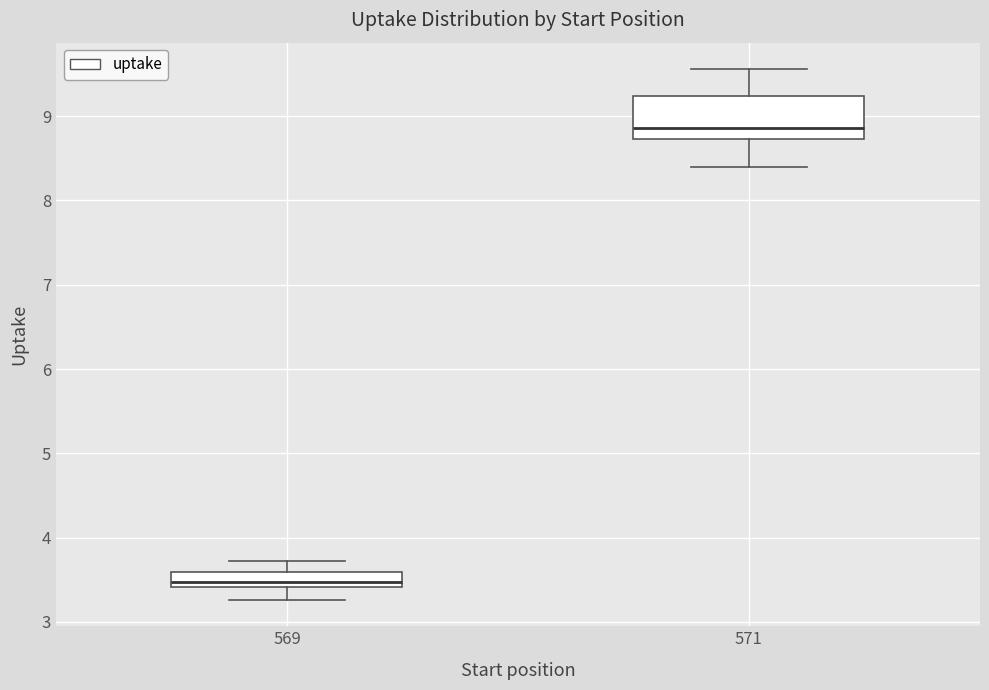

Which box's median line is the highest?

571